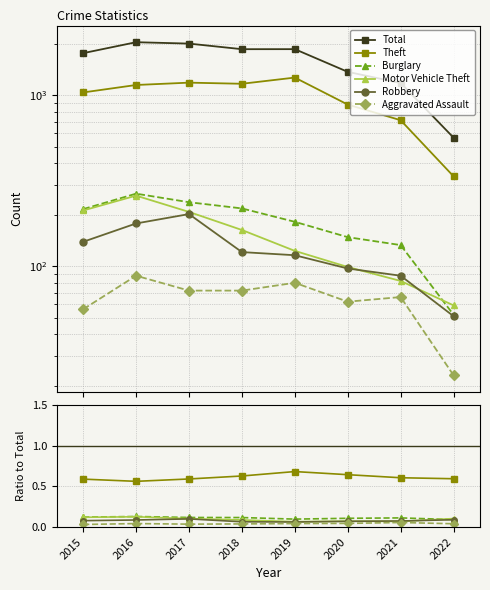

At which label does Aggravated Assault reach its minimum?

2015